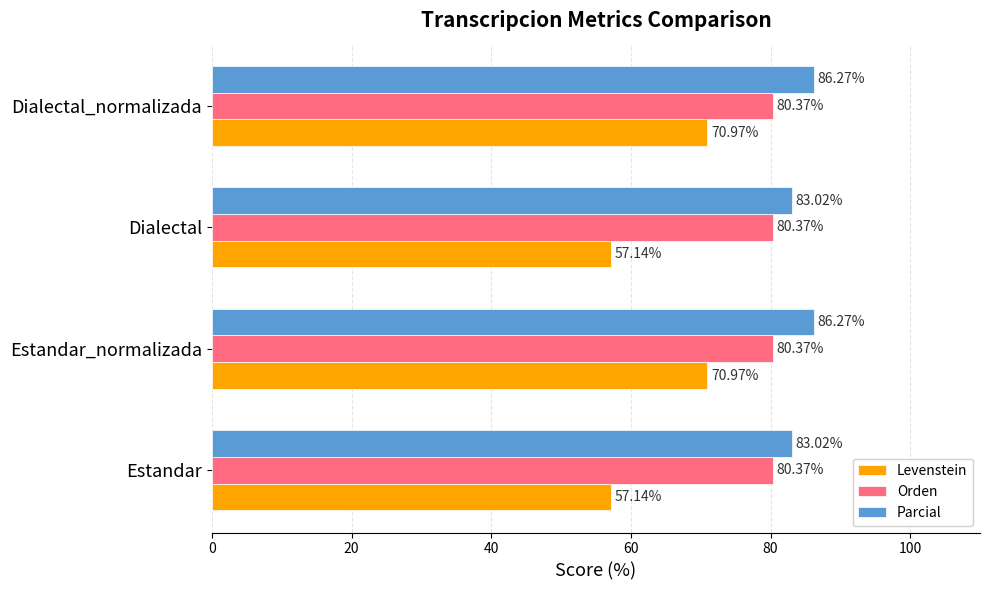

Rank the series by their average value, from highest to lowest.

Parcial, Orden, Levenstein